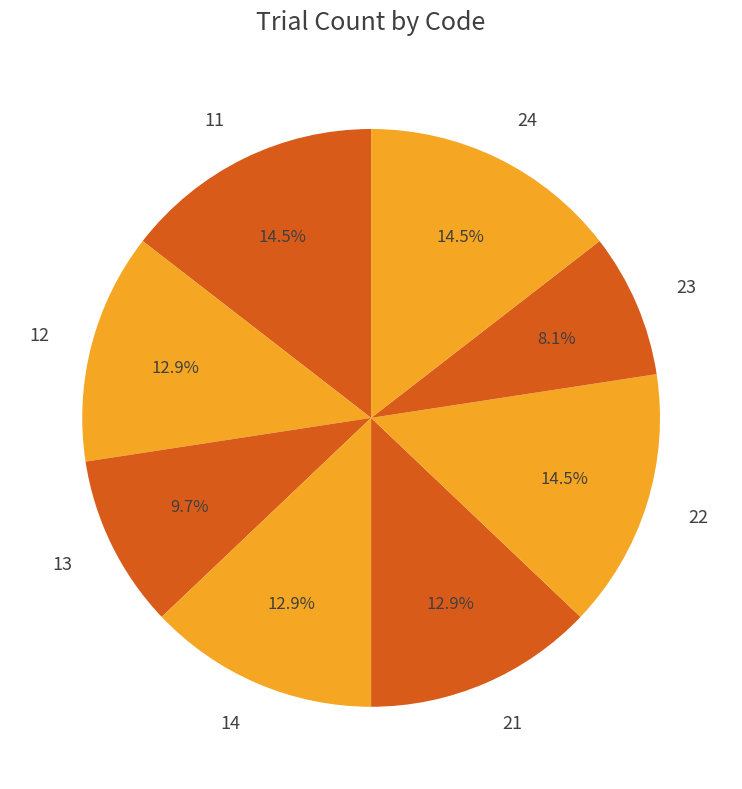

Is 23 the majority of the pie?

No